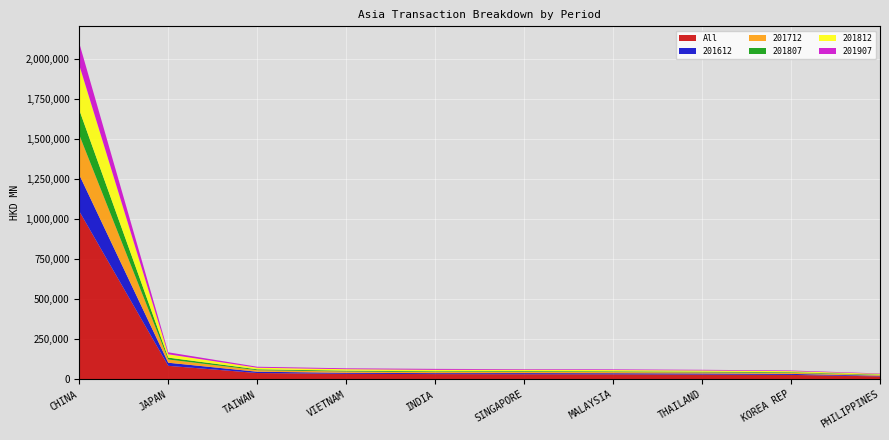

Reading left to right, list all the values displayed in this chart.

All: CHINA=1049418.3	JAPAN=84242.5	TAIWAN=39207.2	VIETNAM=34313.1	INDIA=32554.8	SINGAPORE=31617.2	MALAYSIA=31015.8	THAILAND=29701.9	KOREA REP=27505.1	PHILIPPINES=18228.1
201612: CHINA=227257.5	JAPAN=19283.5	TAIWAN=8187.6	VIETNAM=6172.9	INDIA=5951.8	SINGAPORE=7198.4	MALAYSIA=7008.7	THAILAND=6617.8	KOREA REP=6311.7	PHILIPPINES=4010.9
201712: CHINA=249227.1	JAPAN=20278.6	TAIWAN=9444.6	VIETNAM=8282.0	INDIA=6643.0	SINGAPORE=7717.8	MALAYSIA=7122.7	THAILAND=6946.7	KOREA REP=6603.0	PHILIPPINES=4496.5
201807: CHINA=155944.9	JAPAN=11668.4	TAIWAN=5636.5	VIETNAM=5072.8	INDIA=4771.2	SINGAPORE=4621.7	MALAYSIA=4465.9	THAILAND=4344.7	KOREA REP=3926.5	PHILIPPINES=2576.9
201812: CHINA=279556.1	JAPAN=20833.0	TAIWAN=9941.3	VIETNAM=9195.7	INDIA=9181.7	SINGAPORE=7958.9	MALAYSIA=8135.4	THAILAND=7591.8	KOREA REP=6604.1	PHILIPPINES=4626.5
201907: CHINA=137432.8	JAPAN=12179.0	TAIWAN=5997.2	VIETNAM=5589.6	INDIA=6007.0	SINGAPORE=4120.4	MALAYSIA=4283.1	THAILAND=4200.8	KOREA REP=4059.9	PHILIPPINES=2517.4